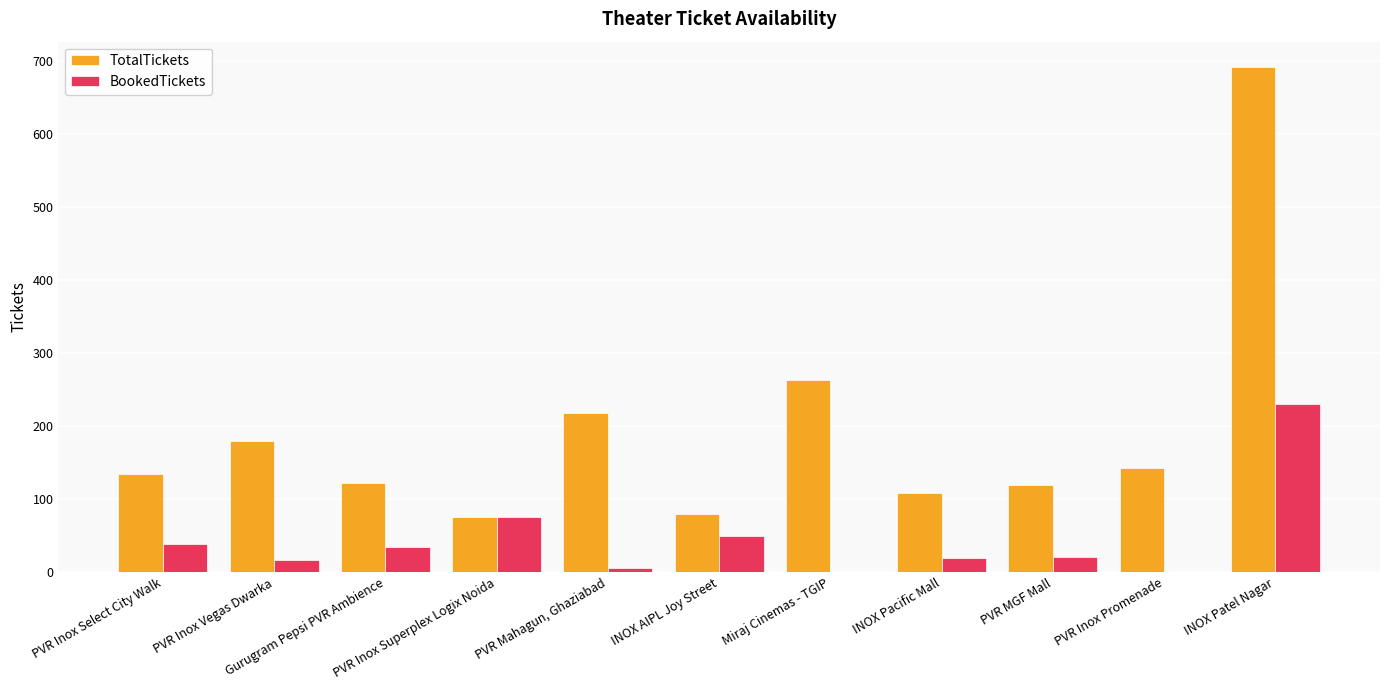

What is the greatest value displayed?

692